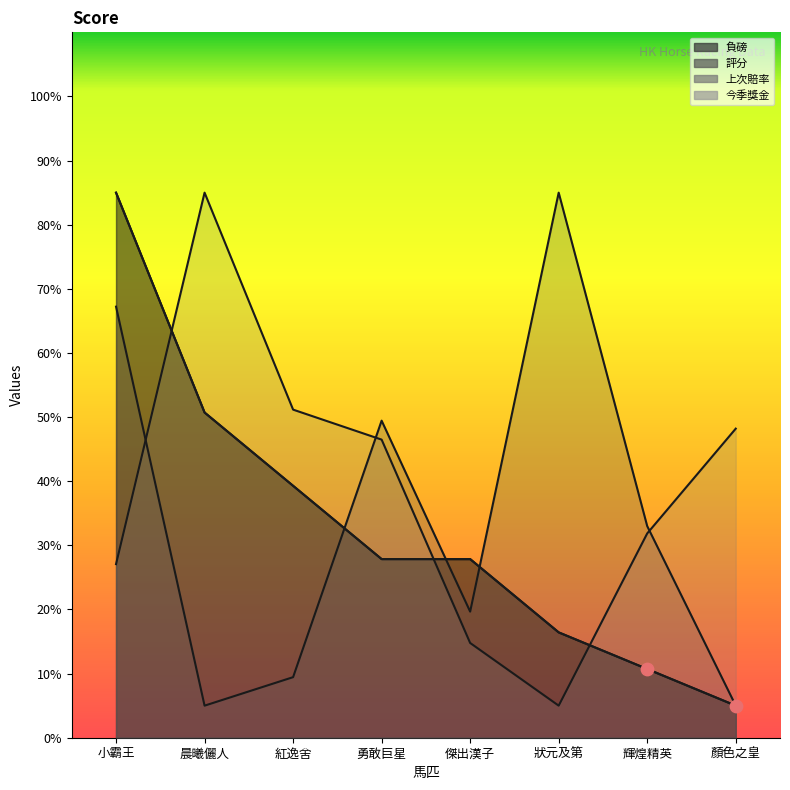

Is the value of 負磅 at 輝煌精英 greater than the value of 今季獎金 at 狀元及第?

Yes